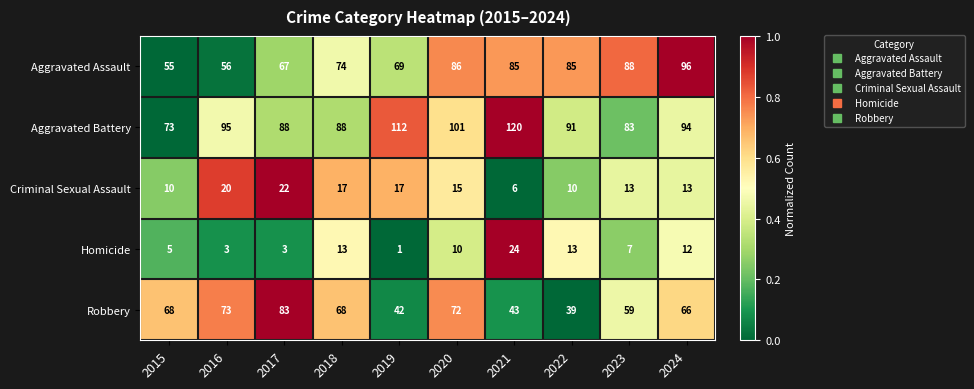

At which category is the sum across all series the highest?

2020